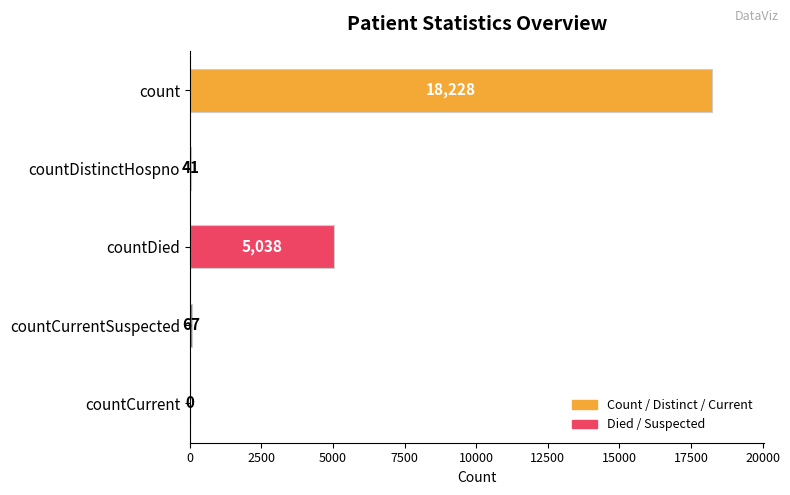

Is it true that the value at countDistinctHospno is 41?

True